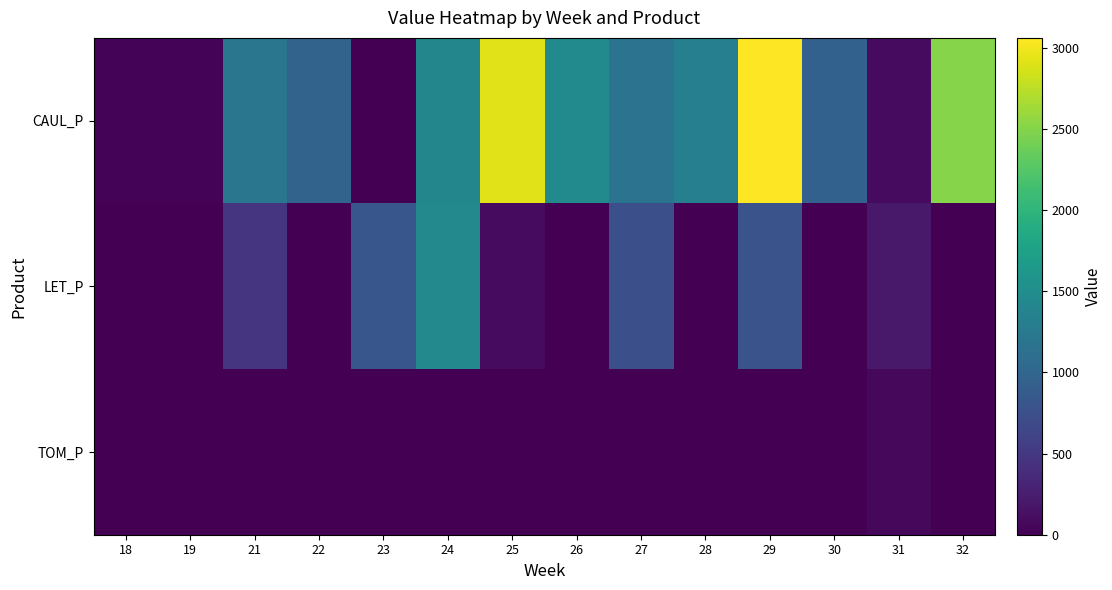

What is the total value across all series at 28?

1315.9